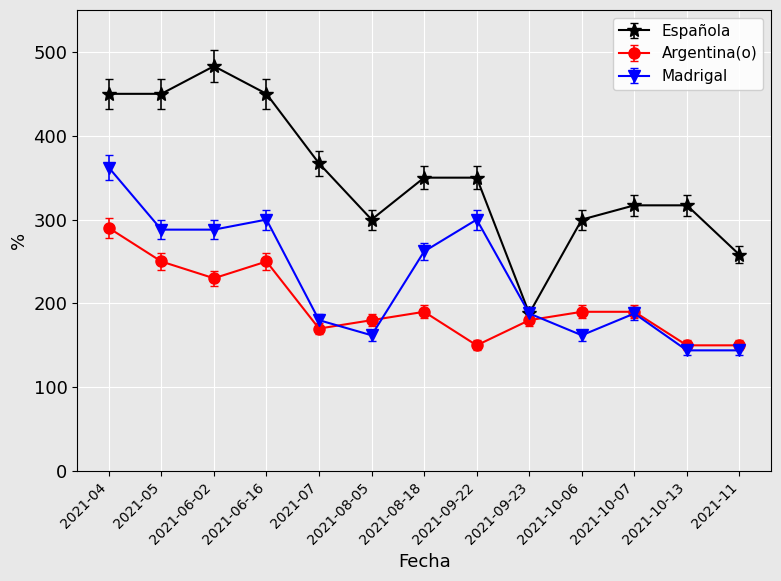

Rank the series by their maximum value, from highest to lowest.

Española, Madrigal, Argentina(o)